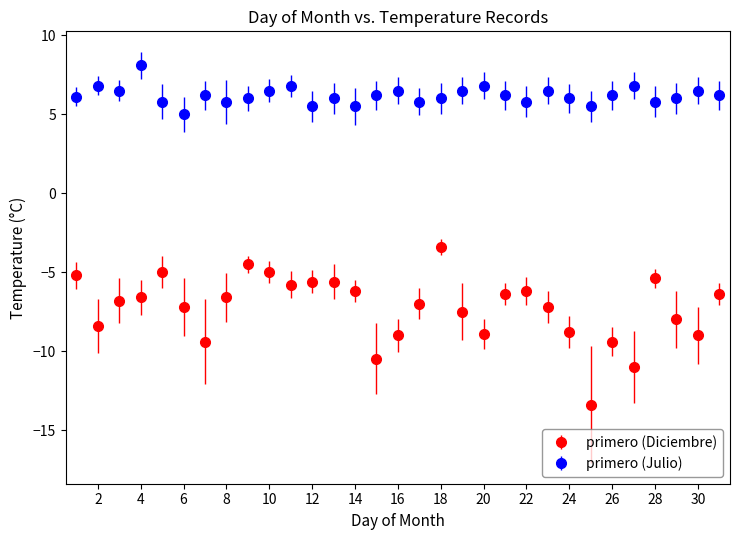

In primero (Julio), how many points are lower than both neighbors (excluding endpoints)?

9